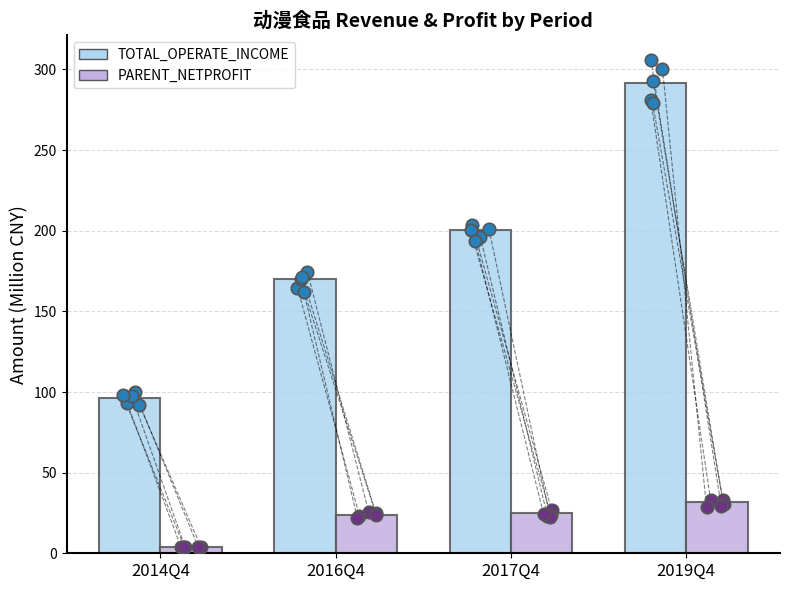

What are all the series names shown in the legend?

TOTAL_OPERATE_INCOME, PARENT_NETPROFIT